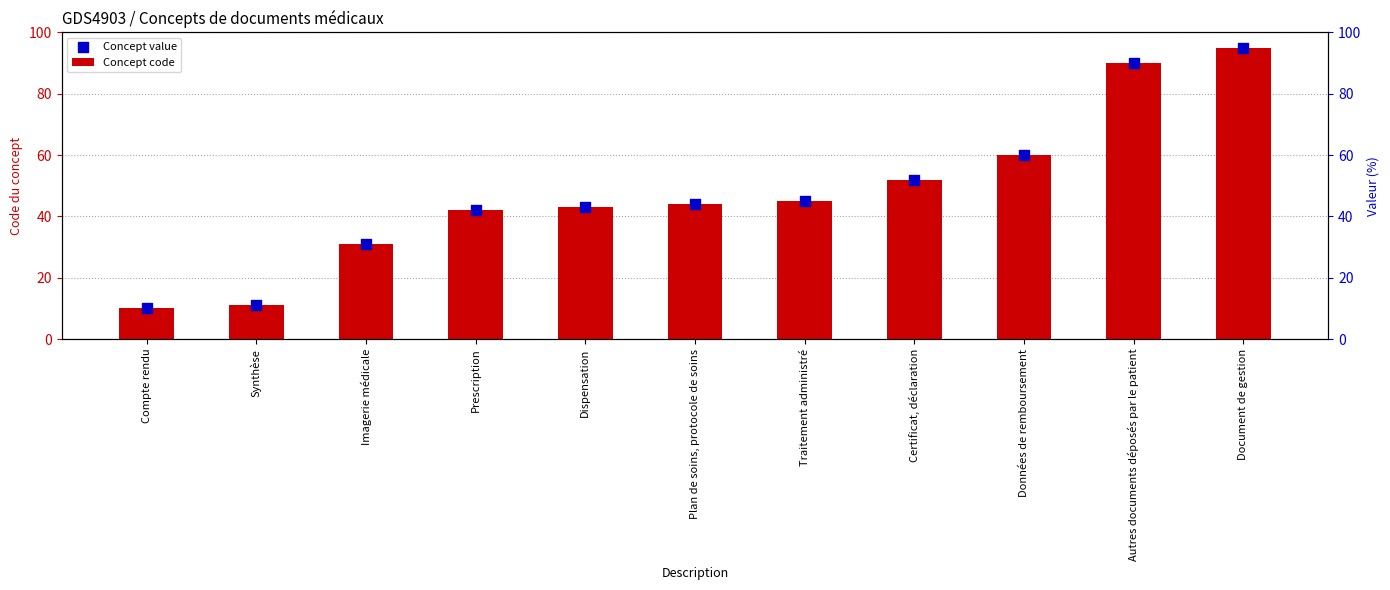

At how many categories does at least one series exceed 64?

2